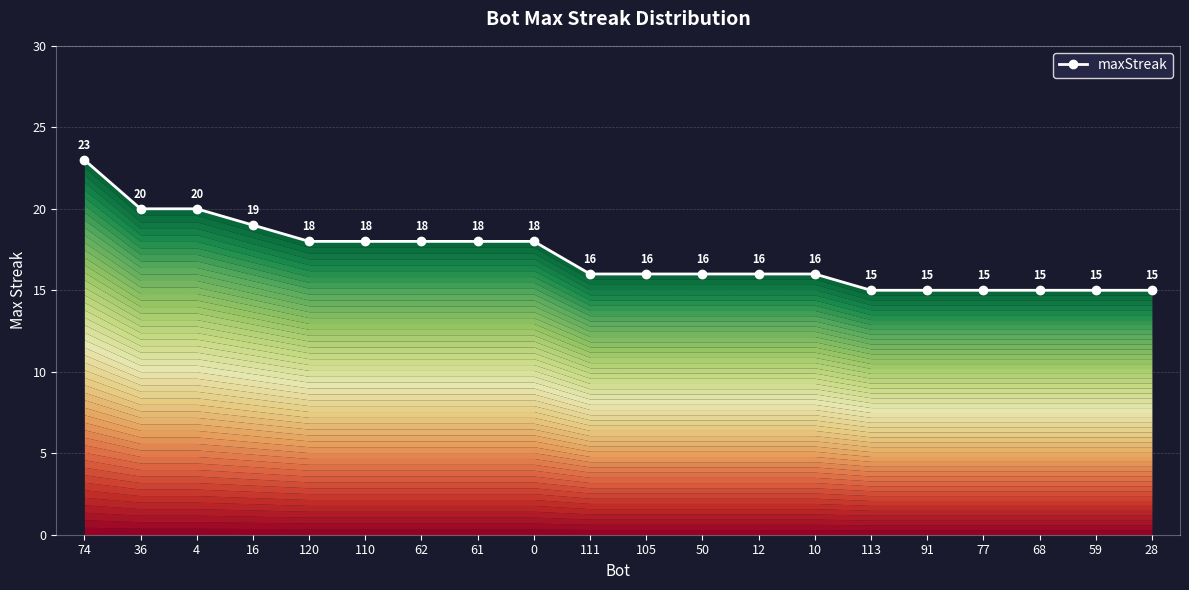

True or false: the data has more than 0 interior local peaks.

False